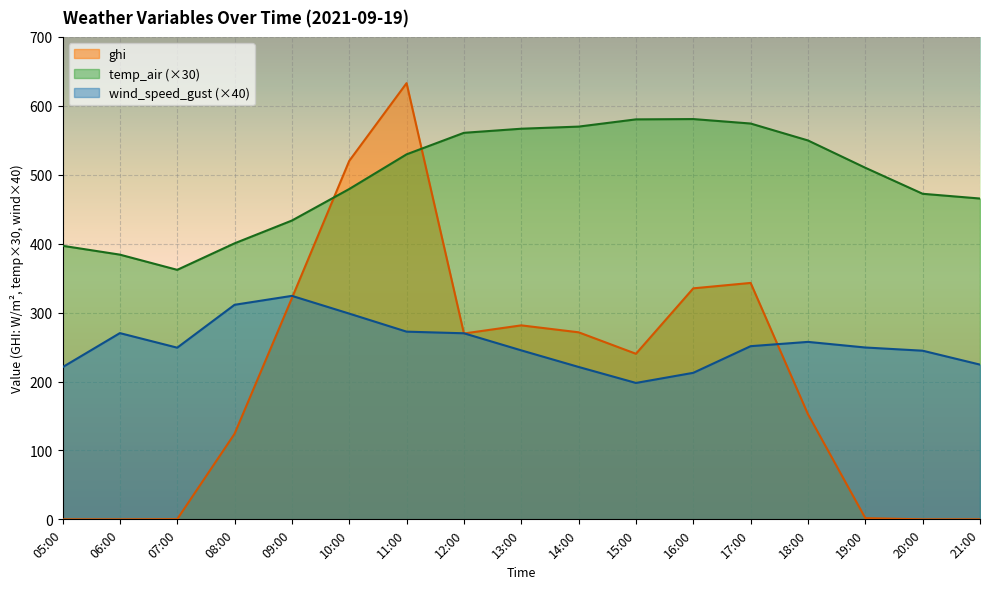

What are all the series names shown in the legend?

ghi, temp_air (×30), wind_speed_gust (×40)